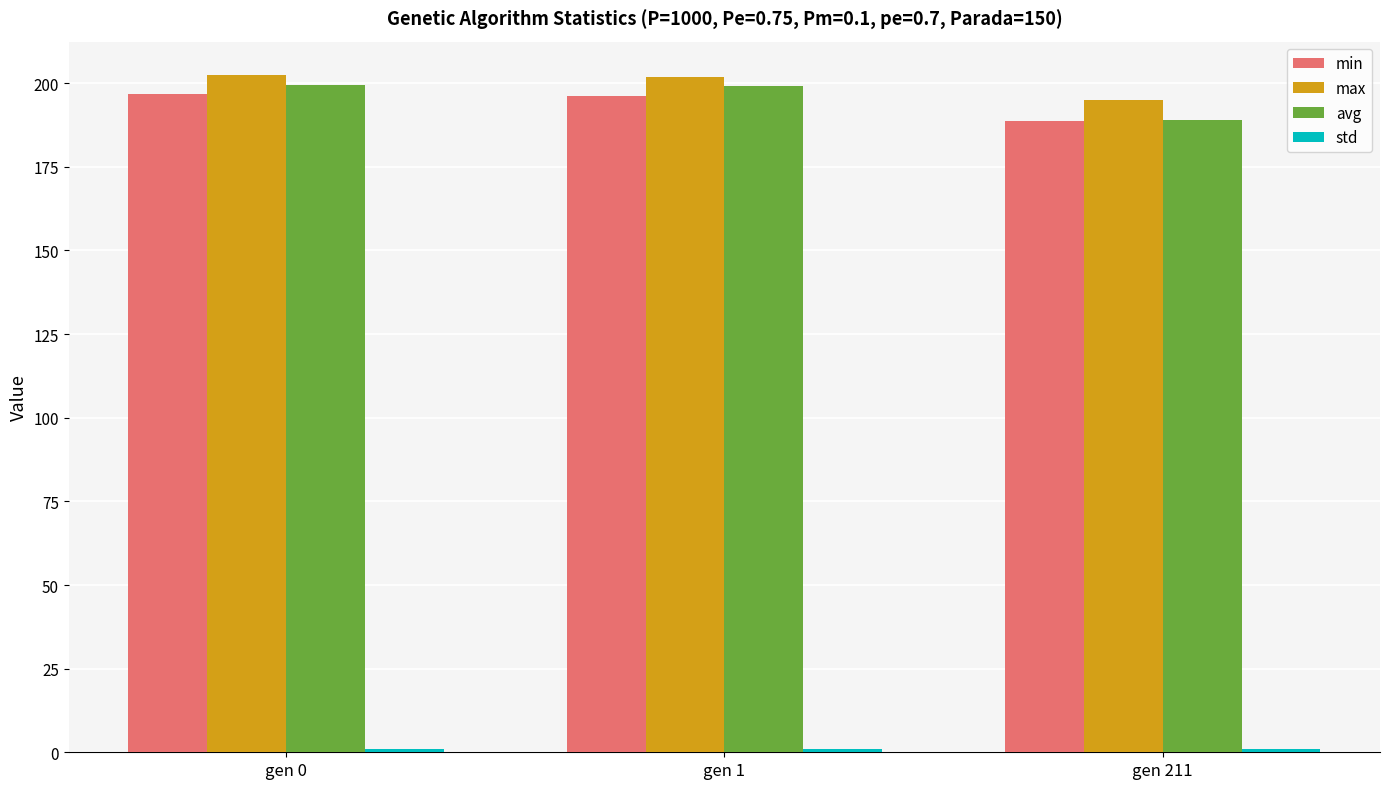

How many groups of bars are there?

3